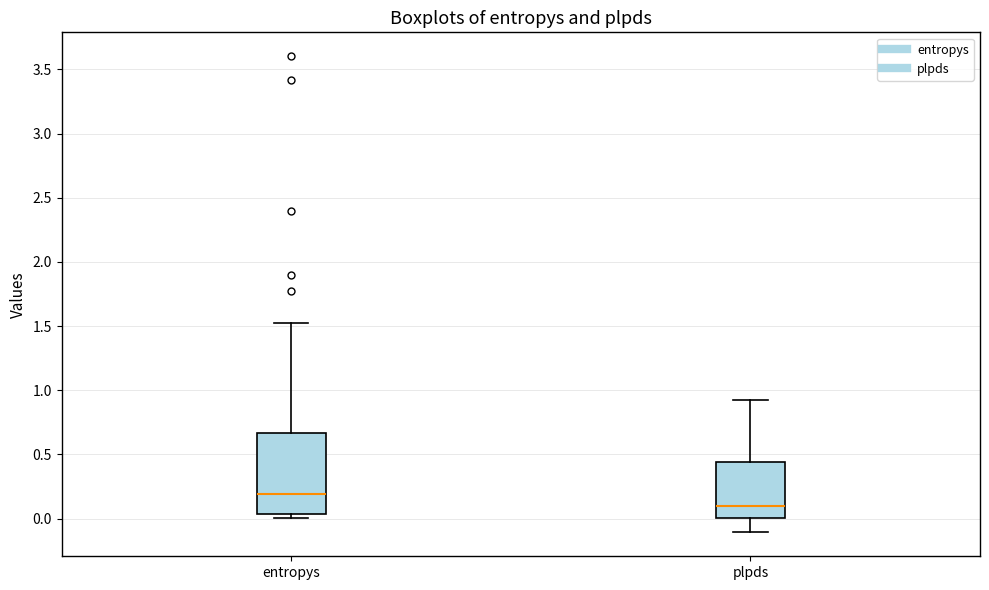

Reading left to right, read every box against the y-axis: the position of its median line, the range the box covers, and the ends of its whiskers. The values are not printed on the chart, so give them approximately, as read against the axis.

entropys: median 0.20, box 0.05 to 0.65, whiskers 0.00 to 1.50
plpds: median 0.10, box 0.00 to 0.45, whiskers -0.10 to 0.95